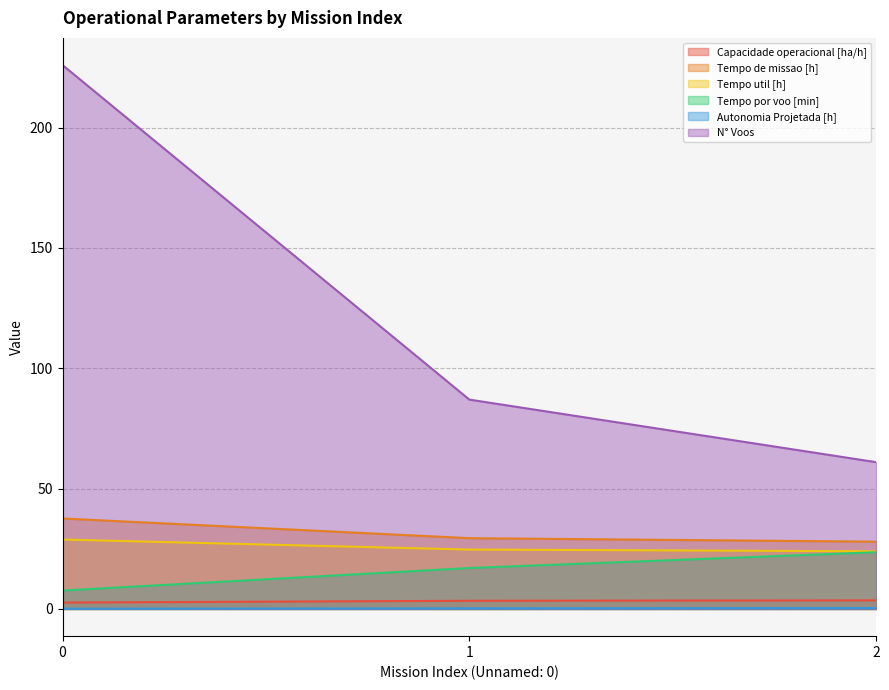

What is the difference between the maximum and minimum values in the Tempo util [h] series?

4.9